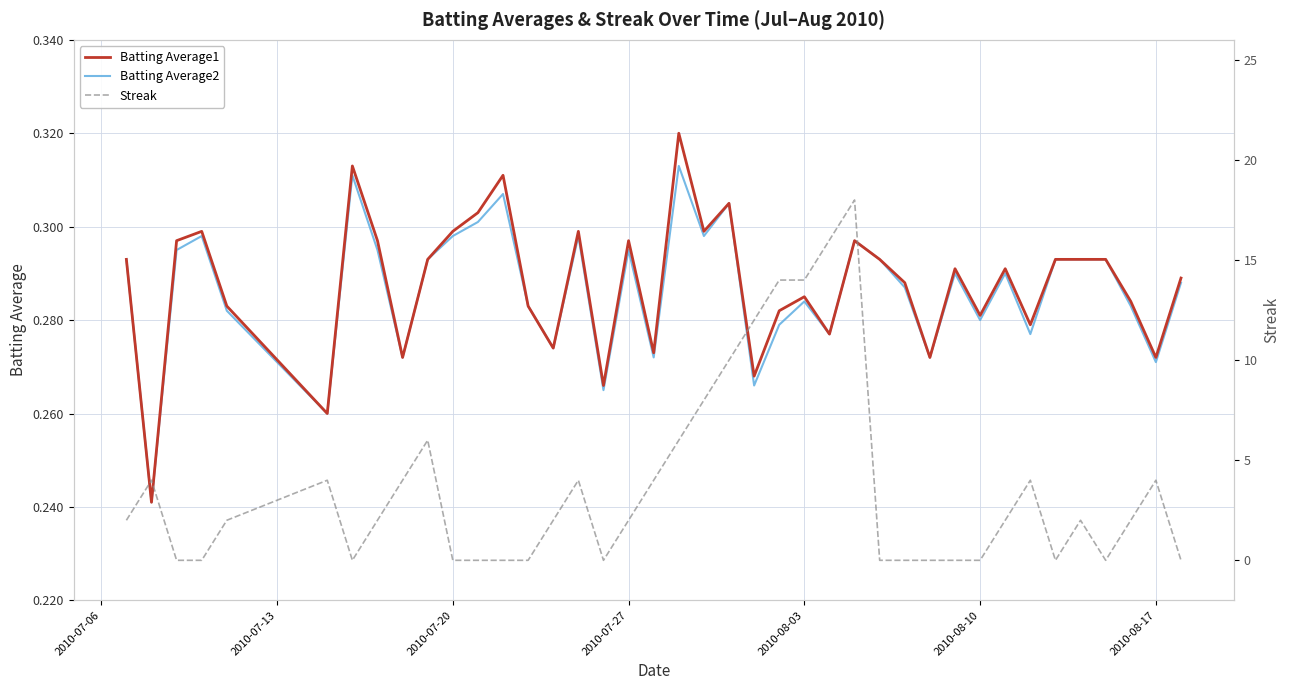

Count the number of data series in this chart.

3